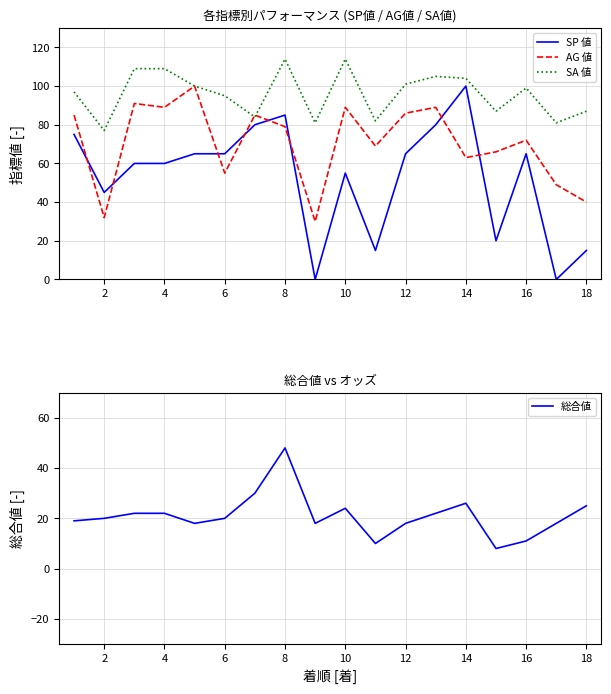

Which series has the largest total across all categories?

SA 値